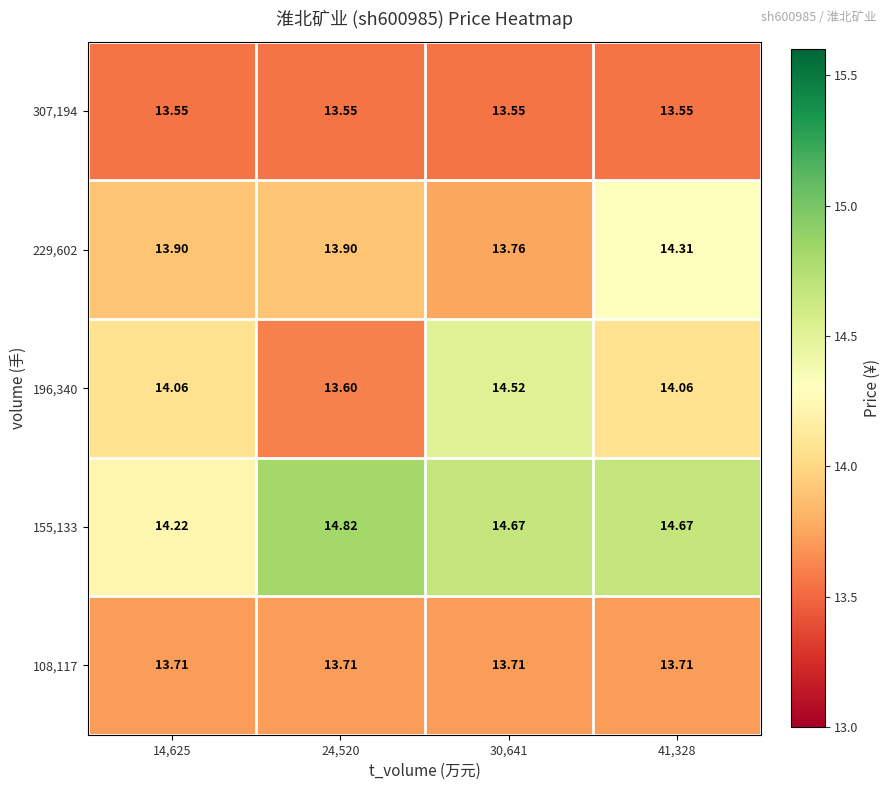

Is the value of 196,340 at 24,520 greater than the value of 307,194 at 30,641?

Yes